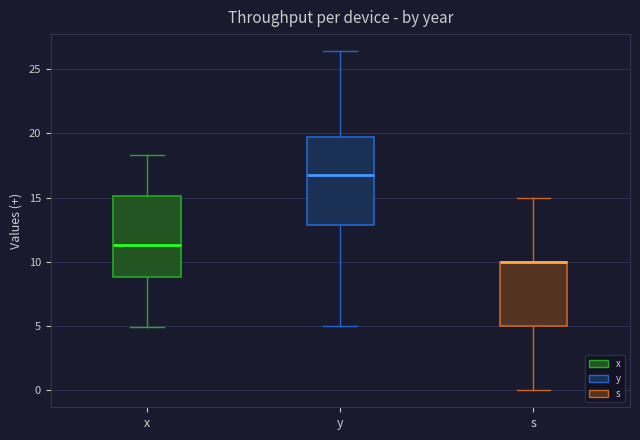

Comparing the boxes themselves (not the whiskers), which one is the tallest?

y